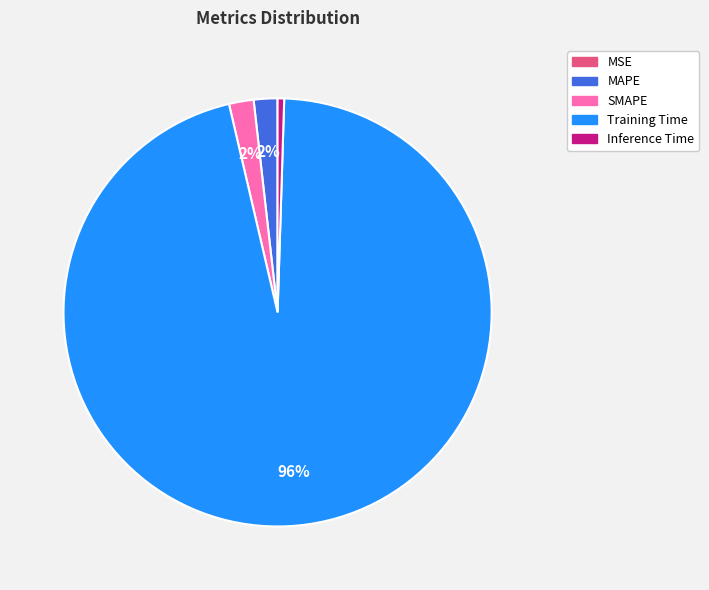

Between SMAPE and Training Time, which is larger?

Training Time